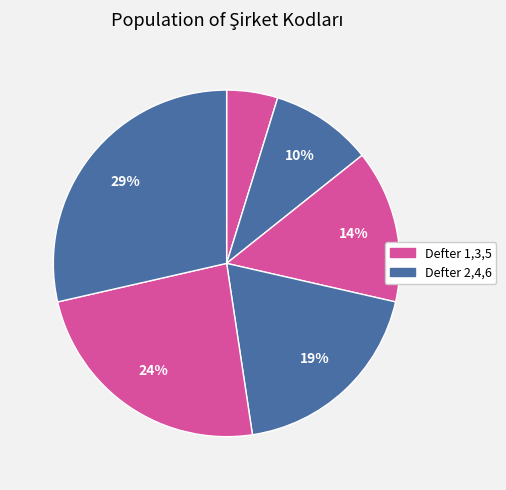

Which category has the biggest portion of the pie?

6